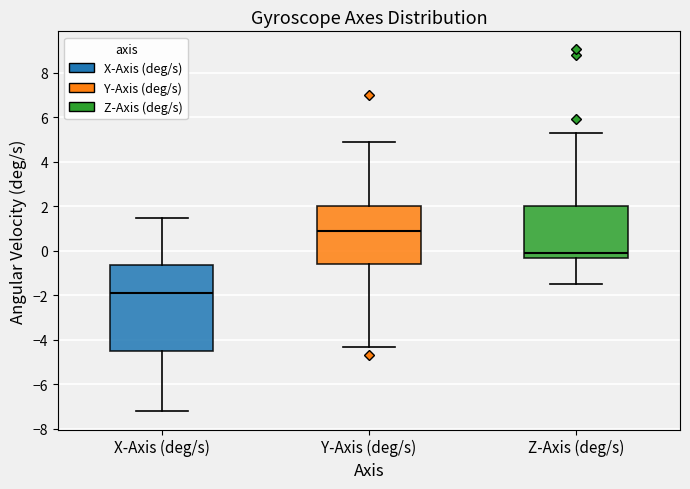

Reading left to right, transcribe this box plot: for each box, give where its median line is, the range the box spans, and where its two whiskers end, as read against the y-axis. The values are not printed on the chart, so give them approximately, as read against the axis.

X-Axis (deg/s): median -1.8, box -4.6 to -0.6, whiskers -7.2 to 1.4
Y-Axis (deg/s): median 0.8, box -0.6 to 2.0, whiskers -4.4 to 4.8
Z-Axis (deg/s): median 0.0, box -0.4 to 2.0, whiskers -1.4 to 5.2